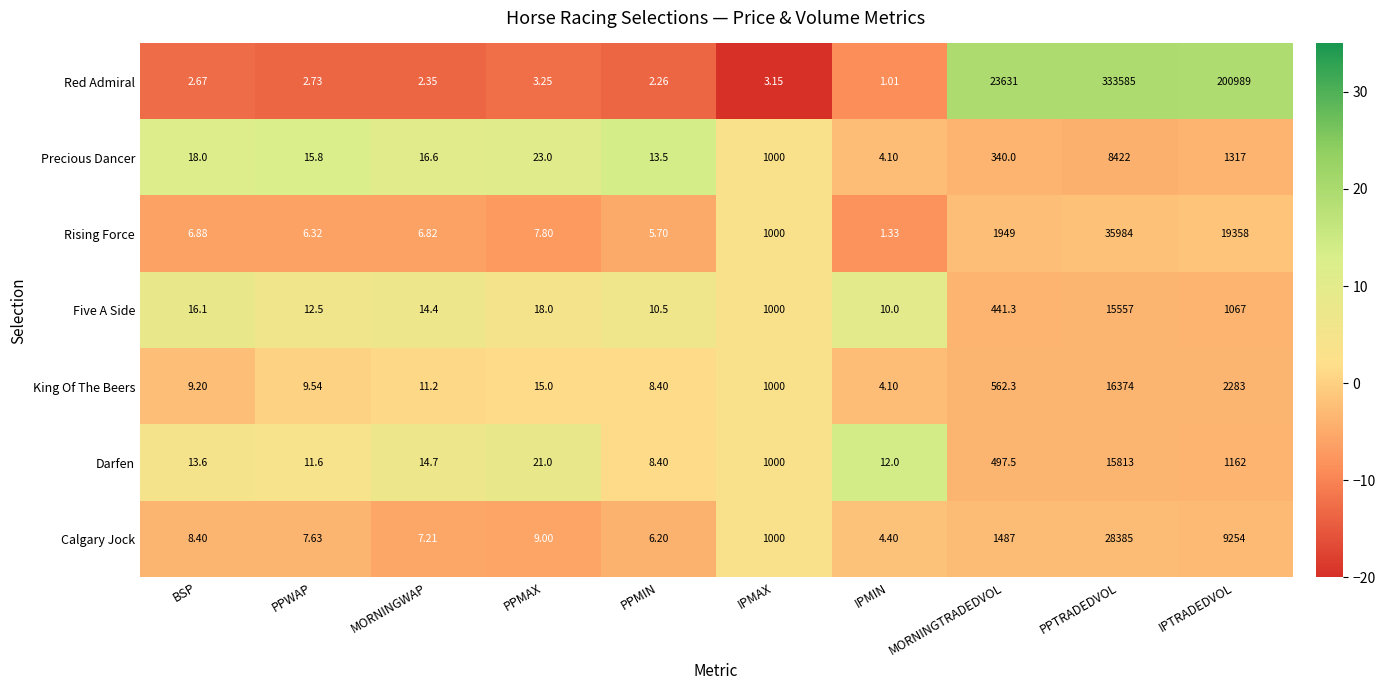

What is the spread (max minus min) of values at MORNINGTRADEDVOL?

23291.0